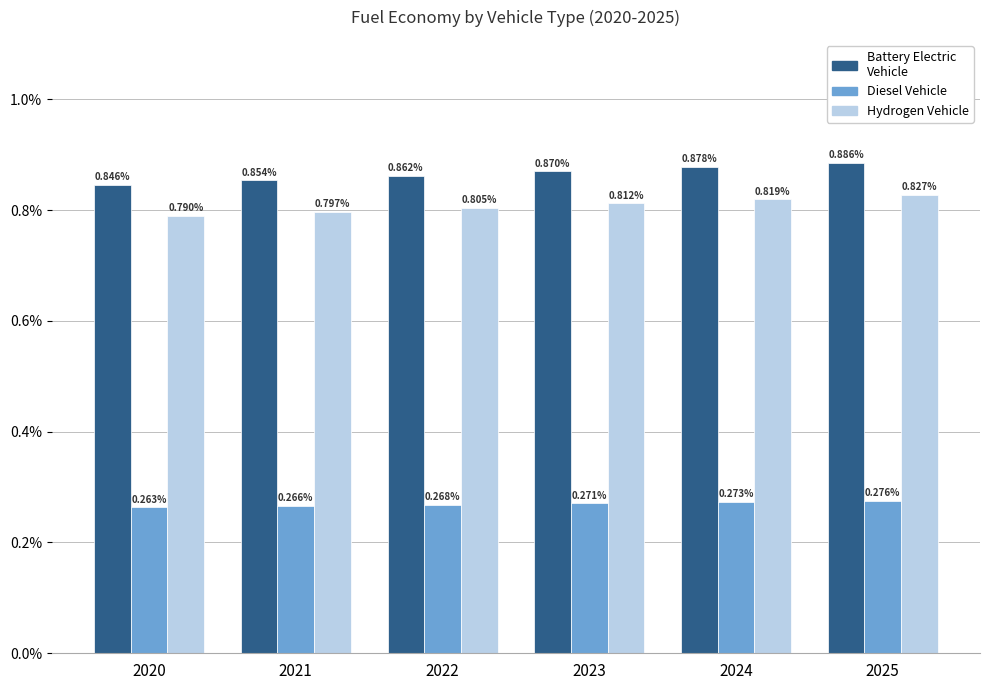

Does the chart contain stacked bars?

No